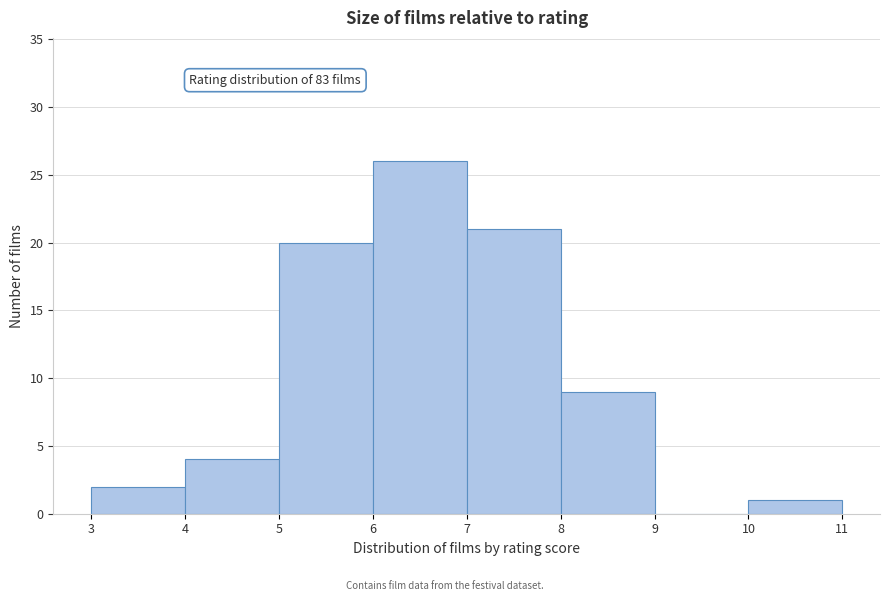

Over which range of the x-axis is the bar tallest?

6 to 7